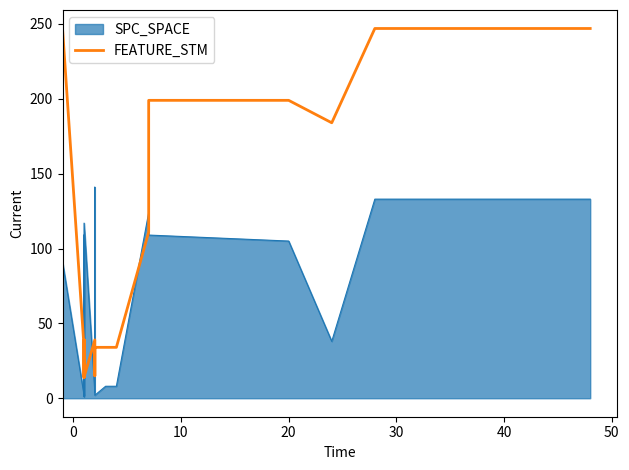

Count the number of values greater than 39.

9